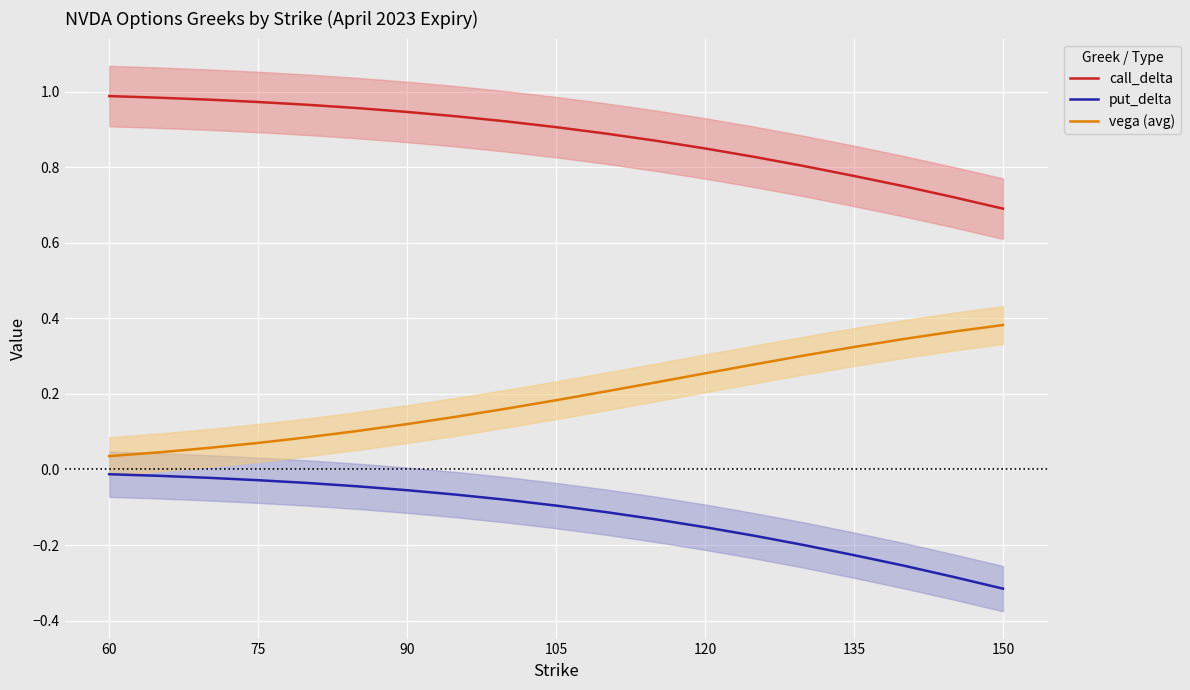

True or false: put_delta and vega (avg) intersect in this chart.

False